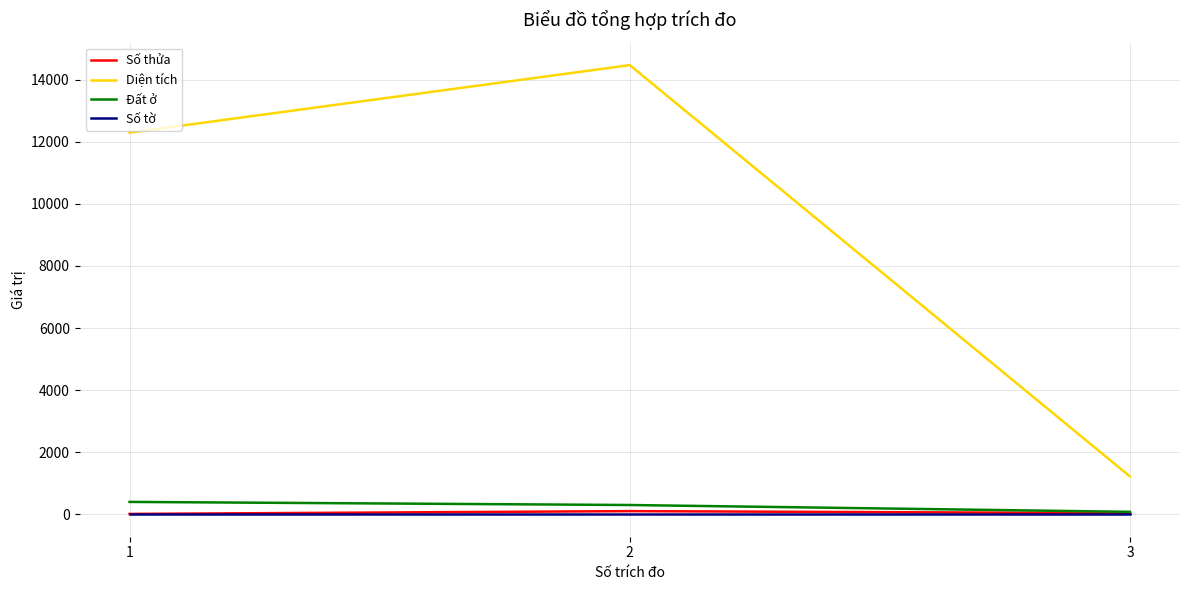

How many lines are shown in the chart?

4